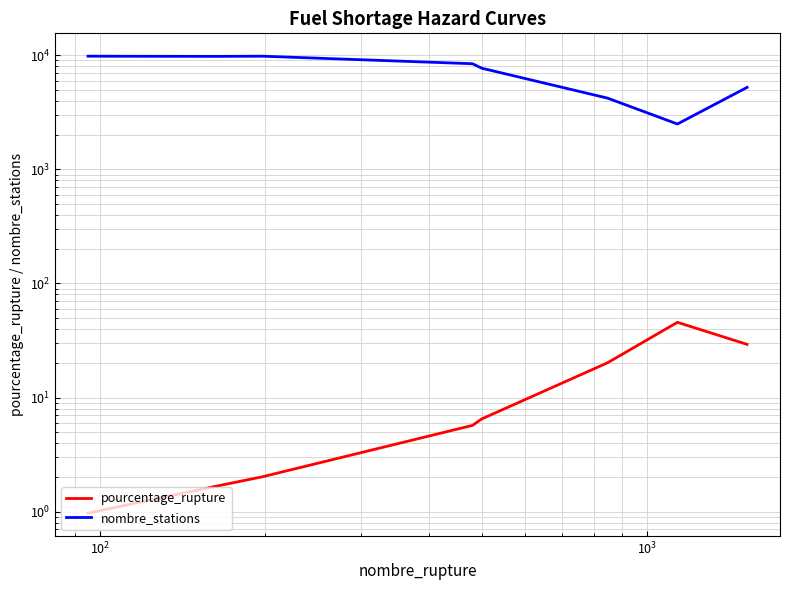

Does the chart have visible grid lines?

Yes